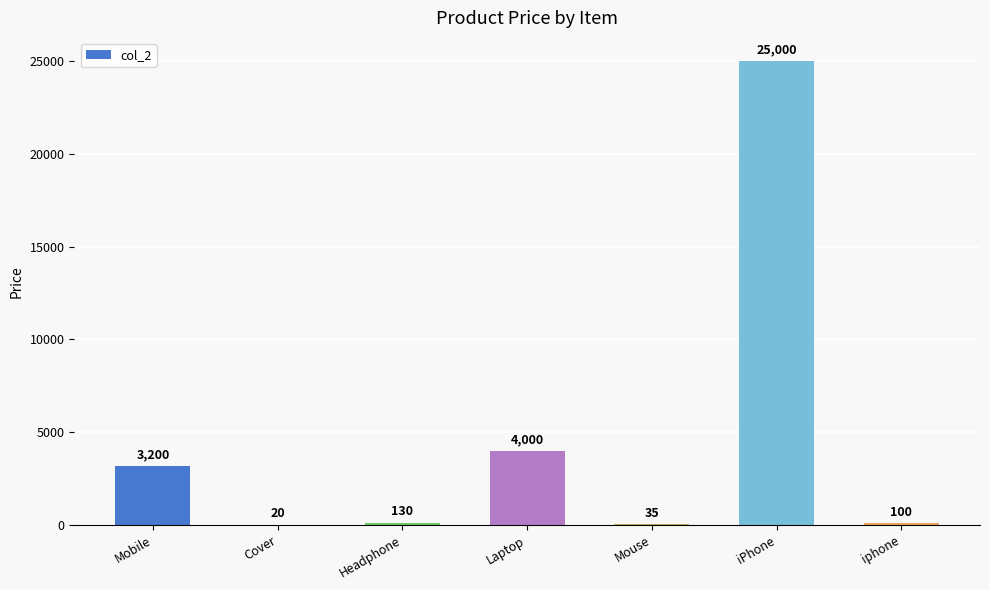

Are the bars horizontal?

No